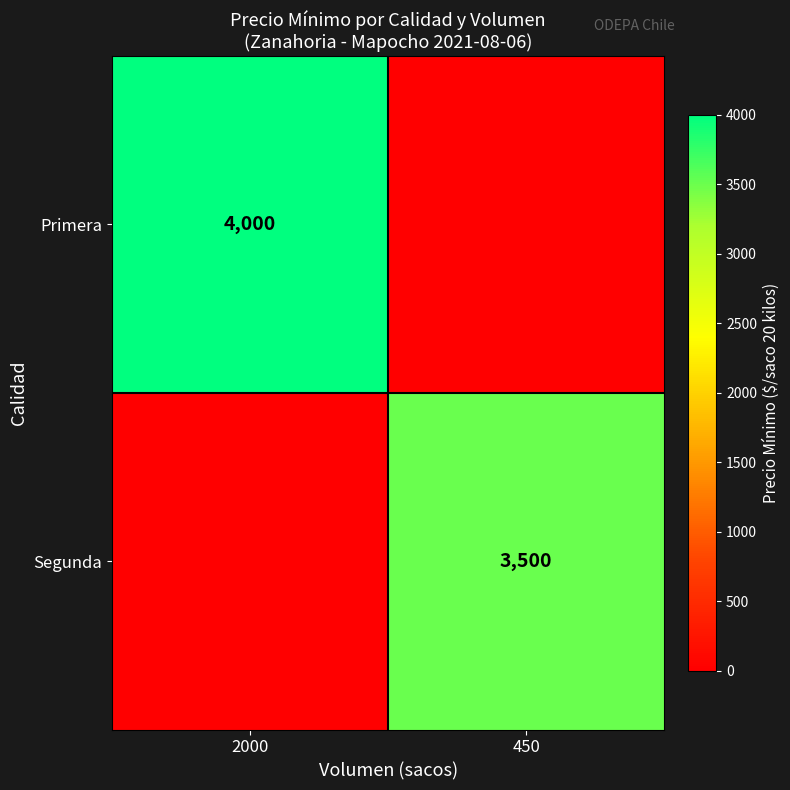

How many data points does each series have?

2